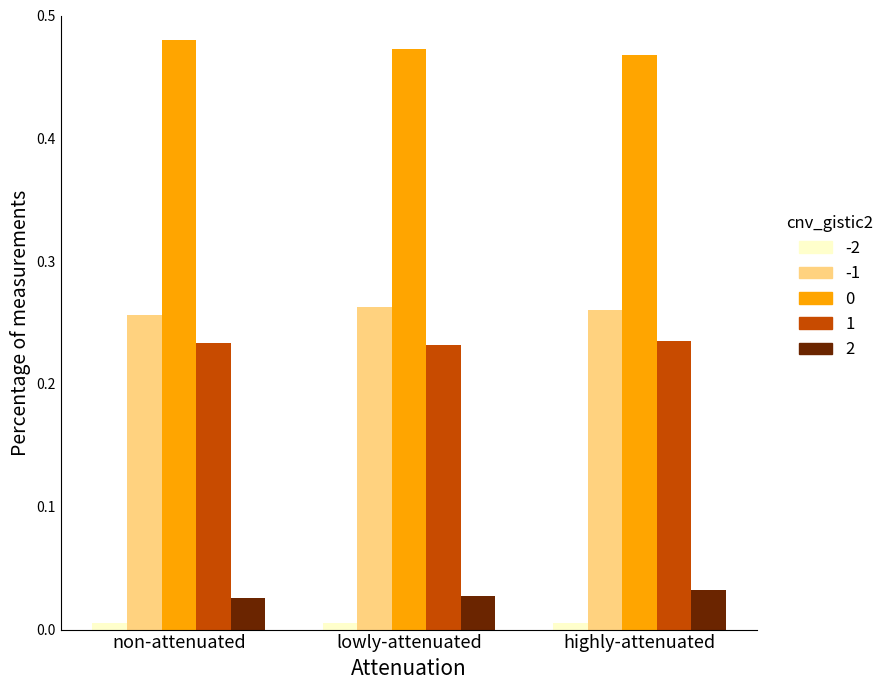

Between non-attenuated and lowly-attenuated, which is larger?

non-attenuated